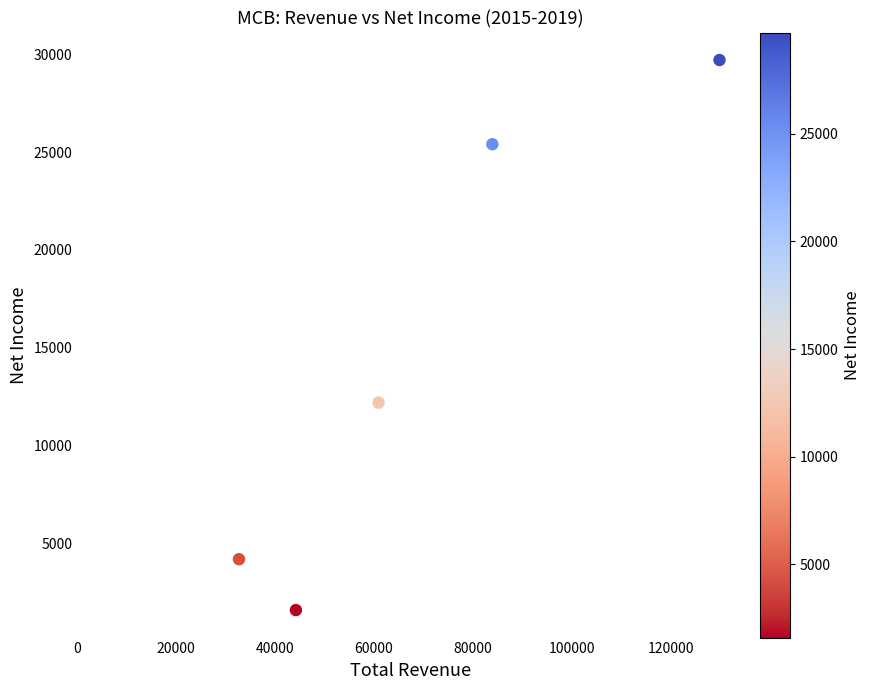

What Y value in the scatter plot is closest to 15650?

12200